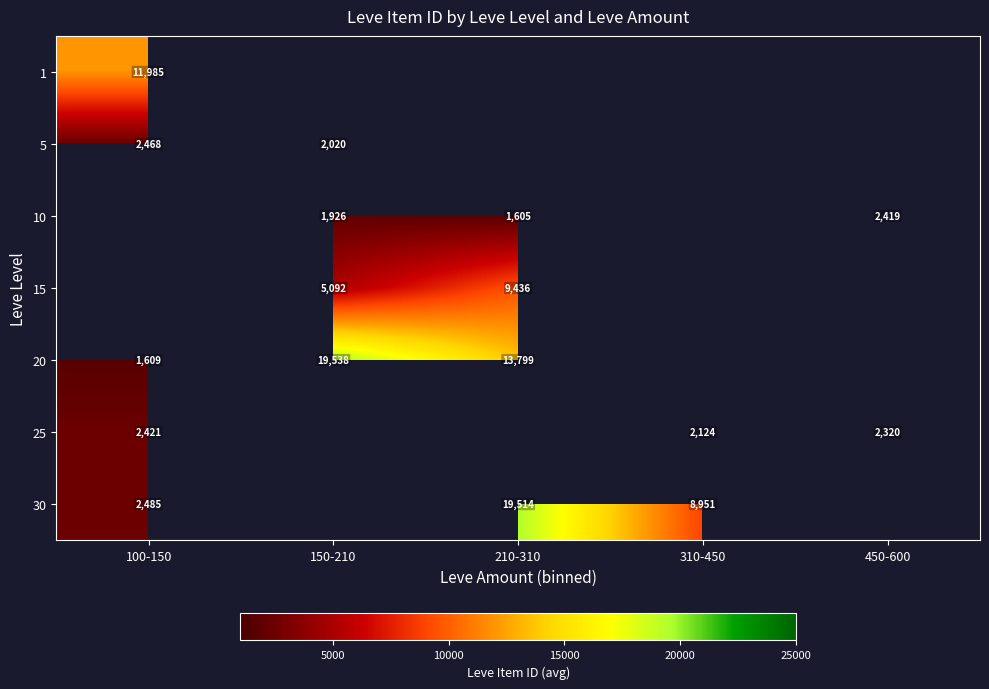

Is the value of 5 at 150-210 greater than the value of 30 at 310-450?

No